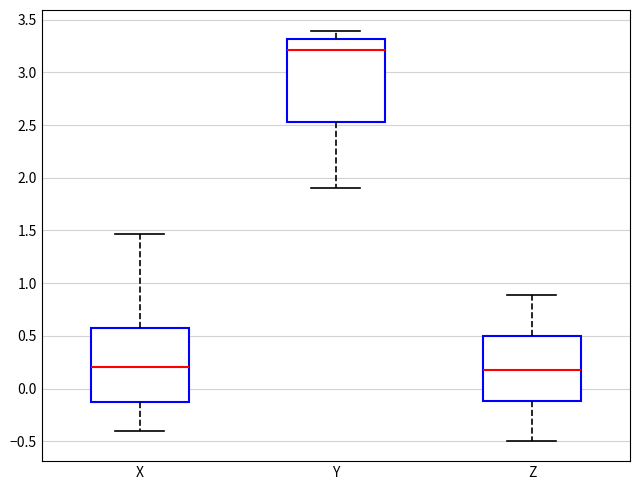

Reading left to right, read every box against the y-axis: the position of its median line, the range the box covers, and the ends of its whiskers. The values are not printed on the chart, so give them approximately, as read against the axis.

X: median 0.20, box -0.15 to 0.55, whiskers -0.40 to 1.45
Y: median 3.20, box 2.55 to 3.30, whiskers 1.90 to 3.40
Z: median 0.15, box -0.10 to 0.50, whiskers -0.50 to 0.90